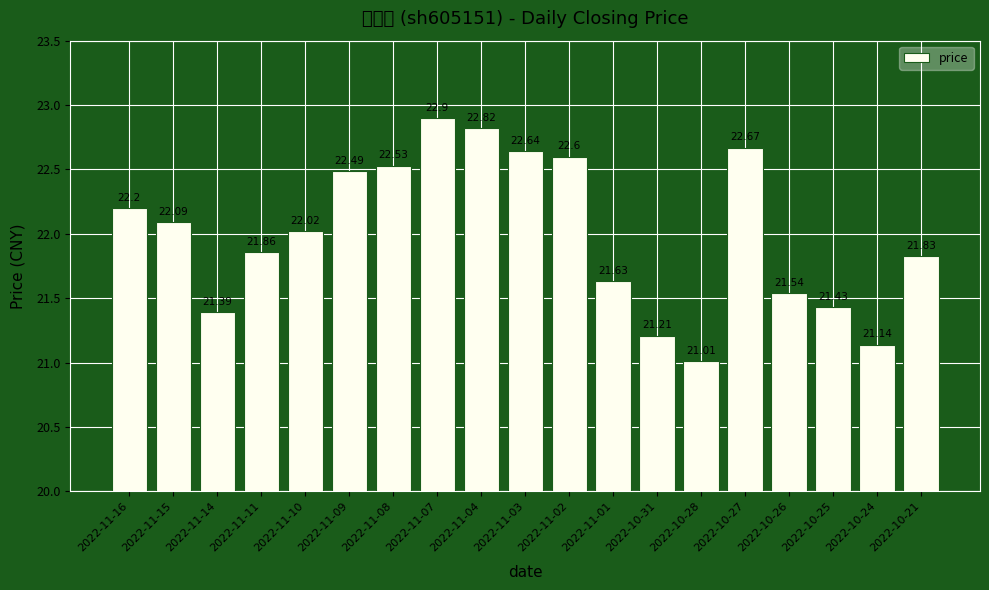

What position from the left is 2022-11-14?

3